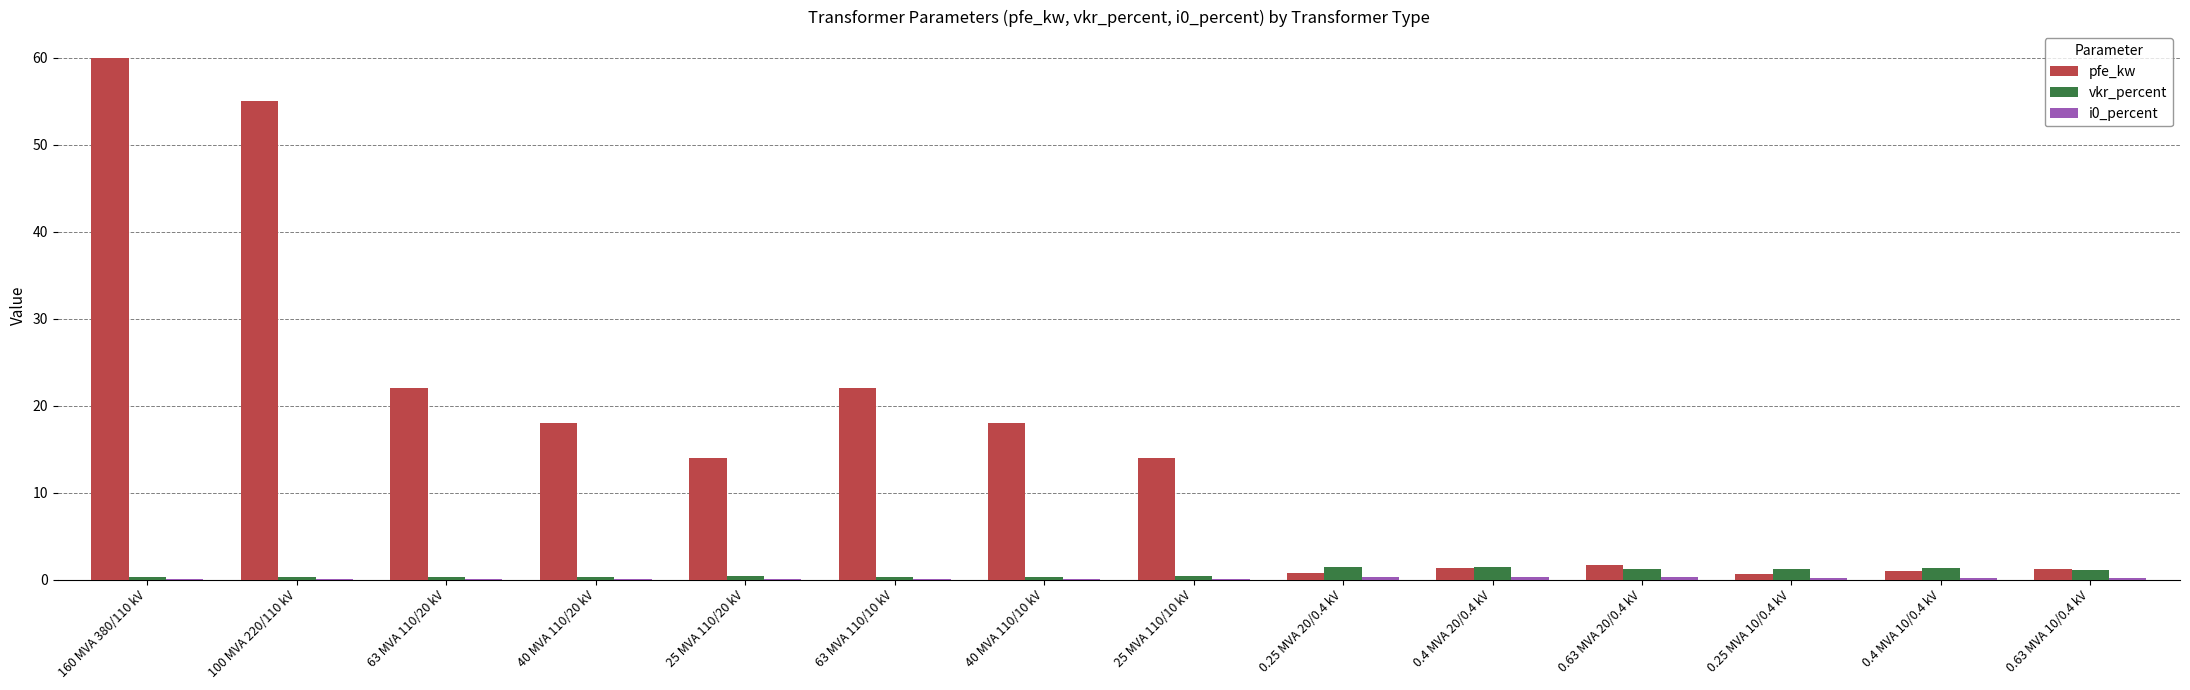

Is it true that pfe_kw equals 14.0 at 25 MVA 110/20 kV?

True